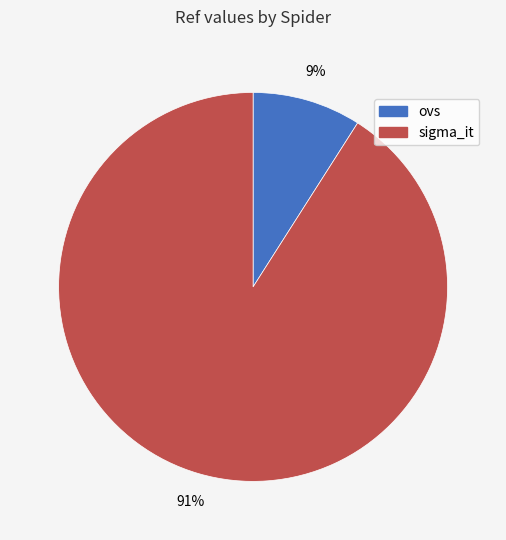

Which has a higher value, ovs or sigma_it?

sigma_it